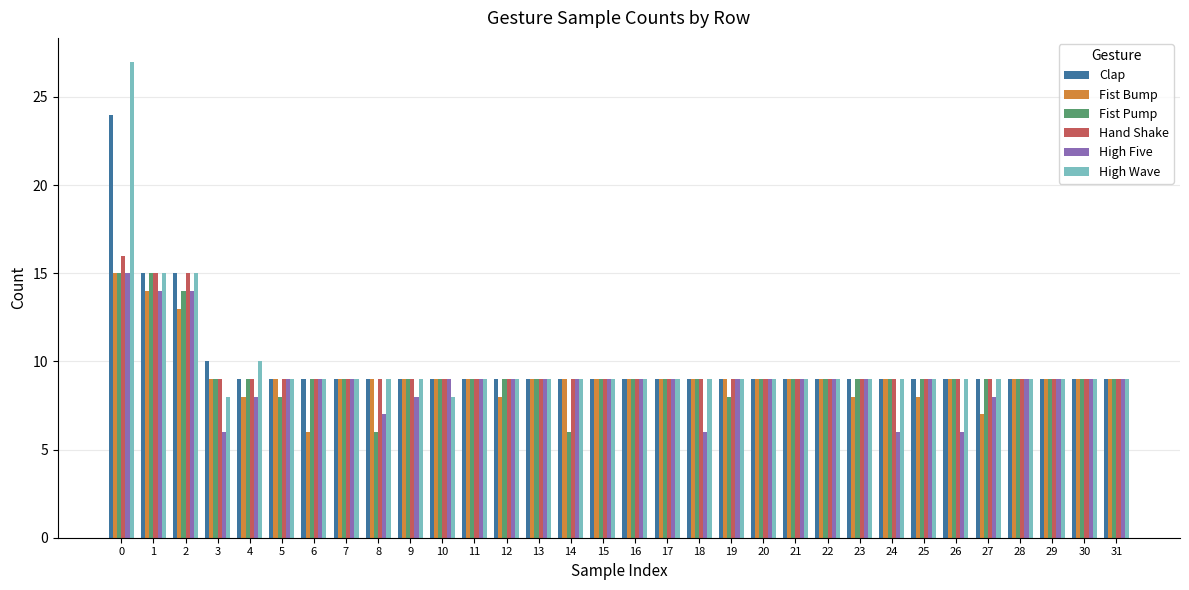

Reading left to right, transcribe all the data shown in this chart.

Clap: 24	15	15	10	9	9	9	9	9	9	9	9	9	9	9	9	9	9	9	9	9	9	9	9	9	9	9	9	9	9	9	9
Fist Bump: 15	14	13	9	8	9	6	9	9	9	9	9	8	9	9	9	9	9	9	9	9	9	9	8	9	8	9	7	9	9	9	9
Fist Pump: 15	15	14	9	9	8	9	9	6	9	9	9	9	9	6	9	9	9	9	8	9	9	9	9	9	9	9	9	9	9	9	9
Hand Shake: 16	15	15	9	9	9	9	9	9	9	9	9	9	9	9	9	9	9	9	9	9	9	9	9	9	9	9	9	9	9	9	9
High Five: 15	14	14	6	8	9	9	9	7	8	9	9	9	9	9	9	9	9	6	9	9	9	9	9	6	9	6	8	9	9	9	9
High Wave: 27	15	15	8	10	9	9	9	9	9	8	9	9	9	9	9	9	9	9	9	9	9	9	9	9	9	9	9	9	9	9	9